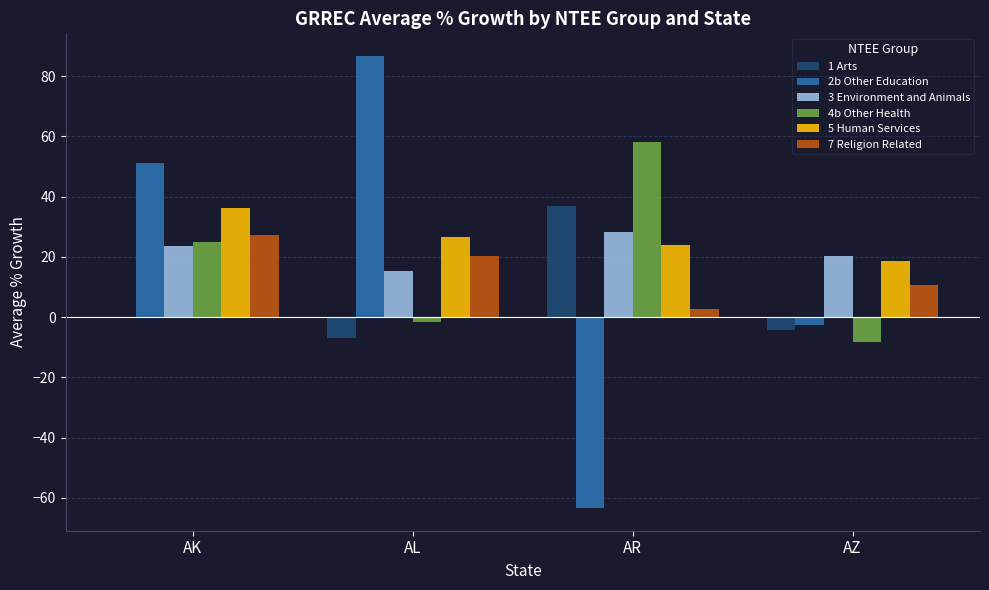

Is it true that 7 Religion Related equals 2.6 at AR?

True